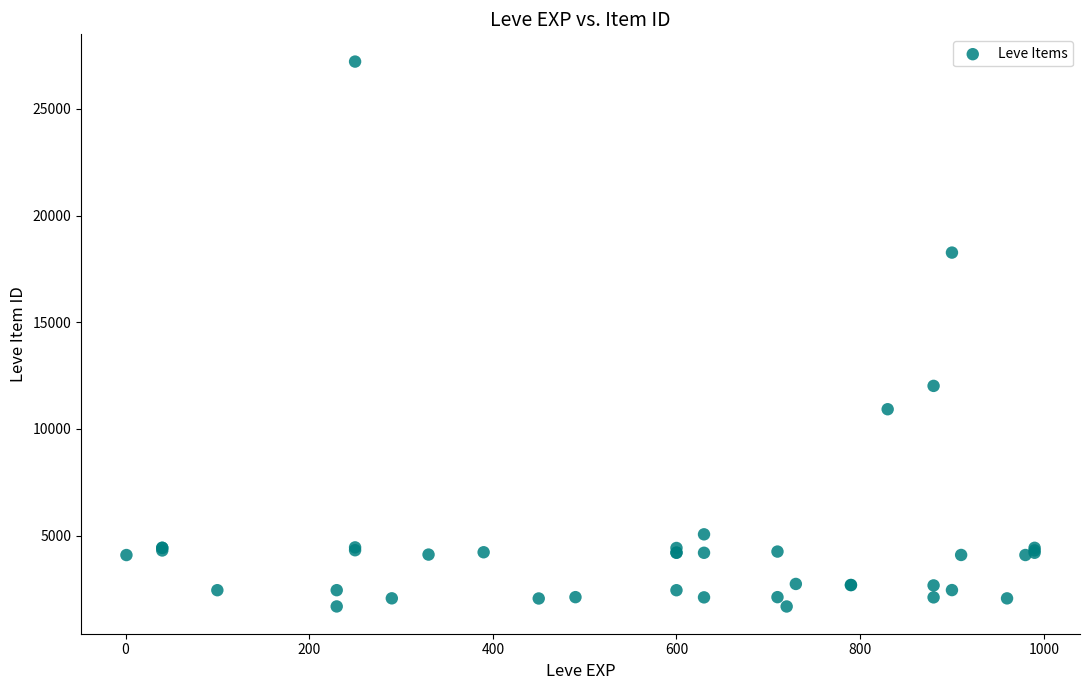

What Y value in the scatter plot is closest to 14448?

12018